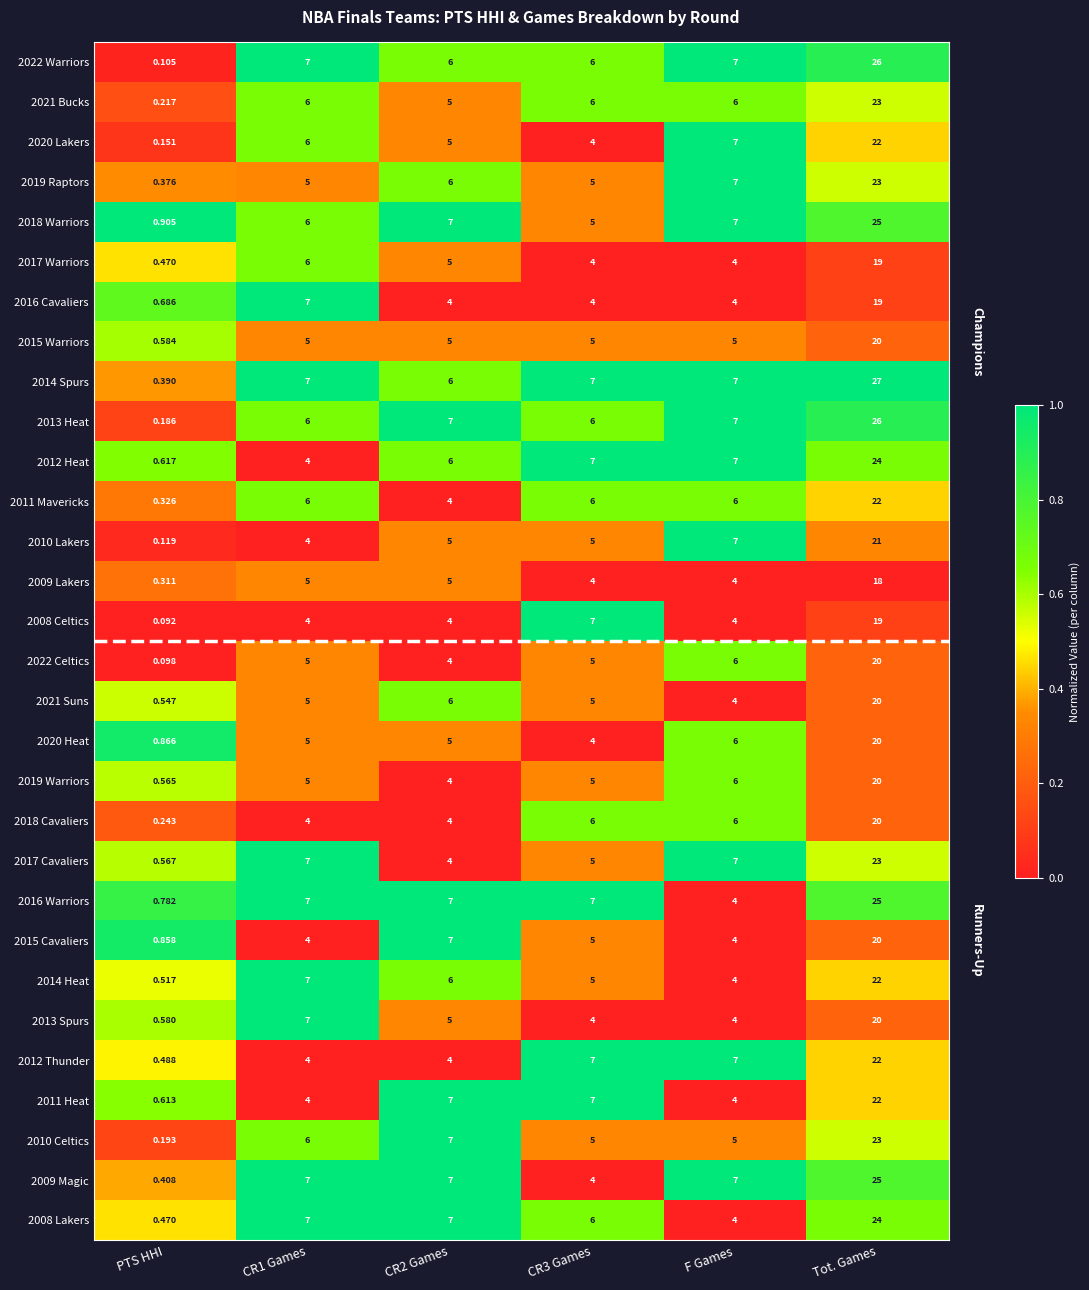

Which category has the highest value across all series?

Tot. Games